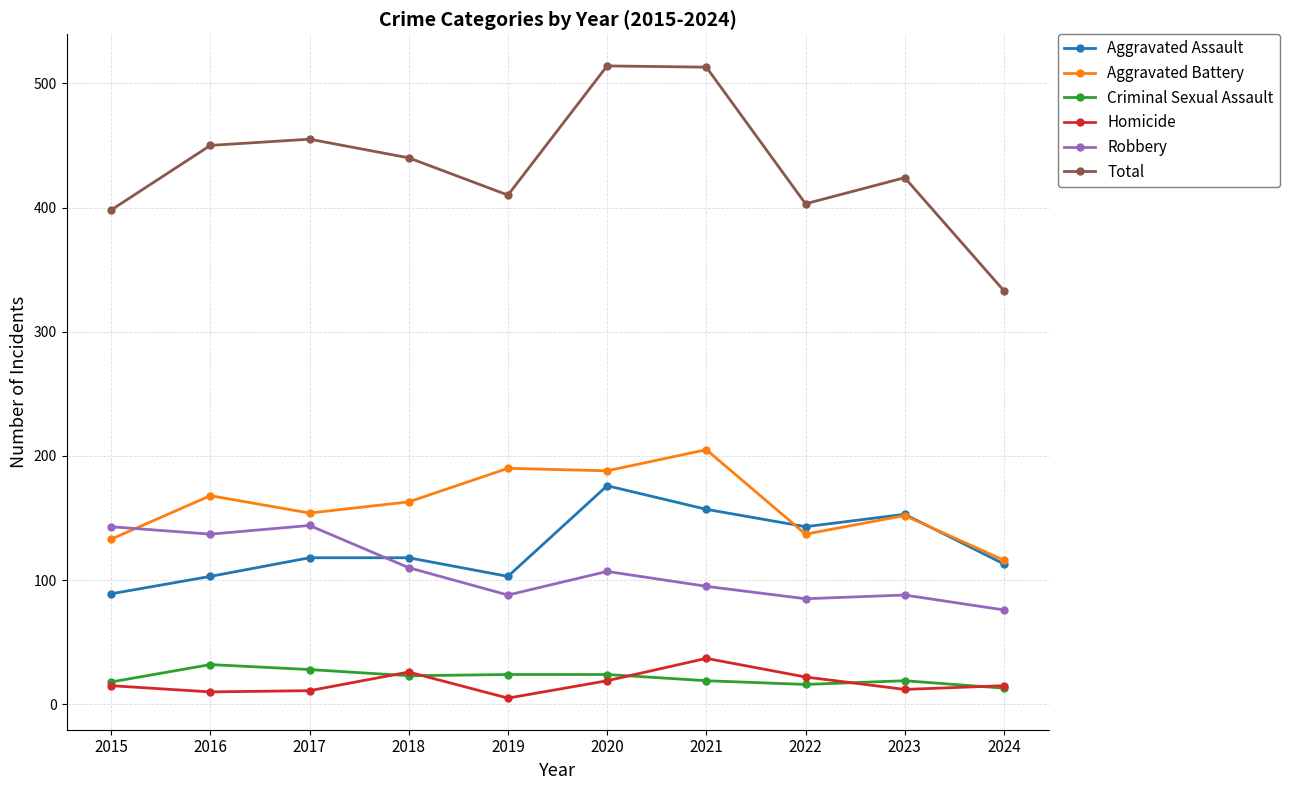

True or false: Robbery and Total intersect in this chart.

False